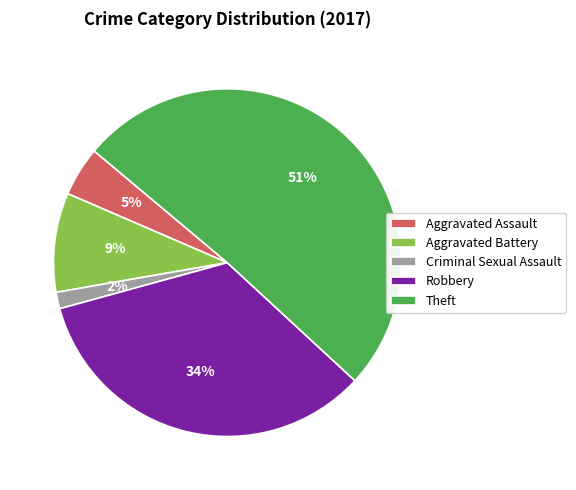

Rank the categories by value from highest to lowest.

Theft, Robbery, Aggravated Battery, Aggravated Assault, Criminal Sexual Assault